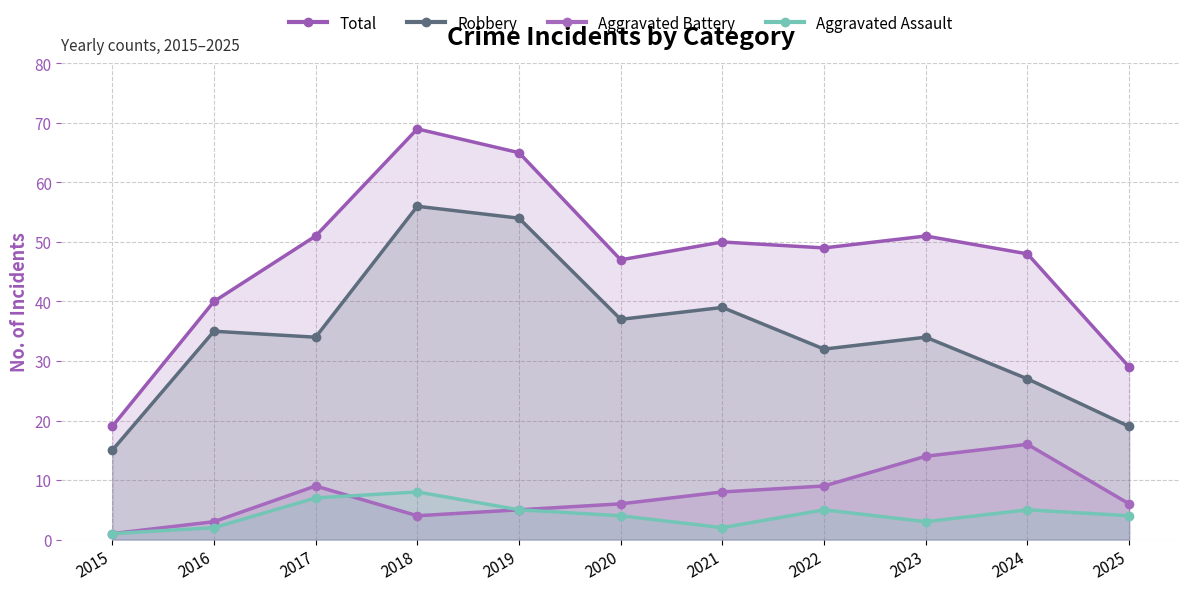

Which series has the largest total across all categories?

Total